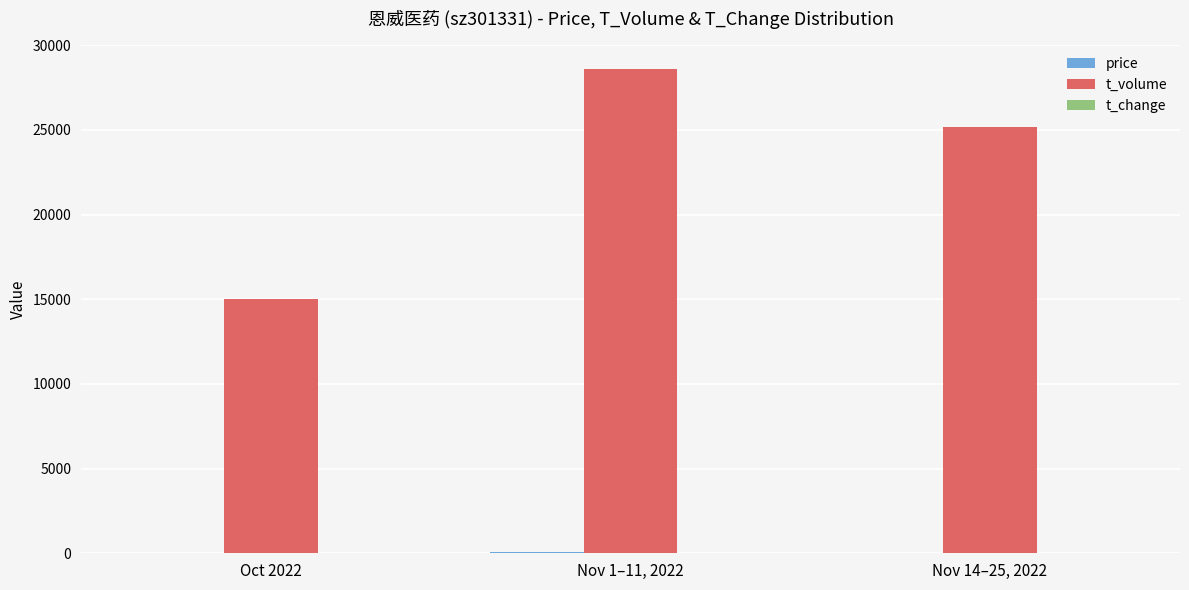

What is the maximum value shown in the chart?

28611.8